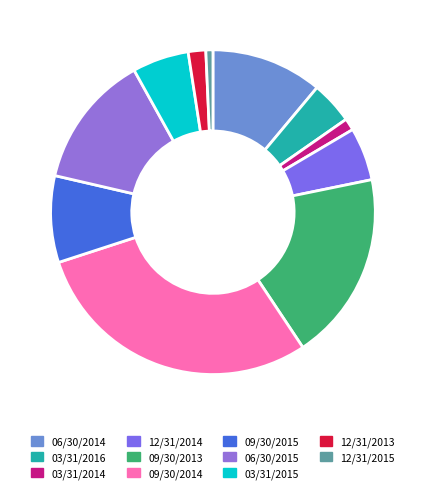

Which category has the smallest portion of the pie?

12/31/2015